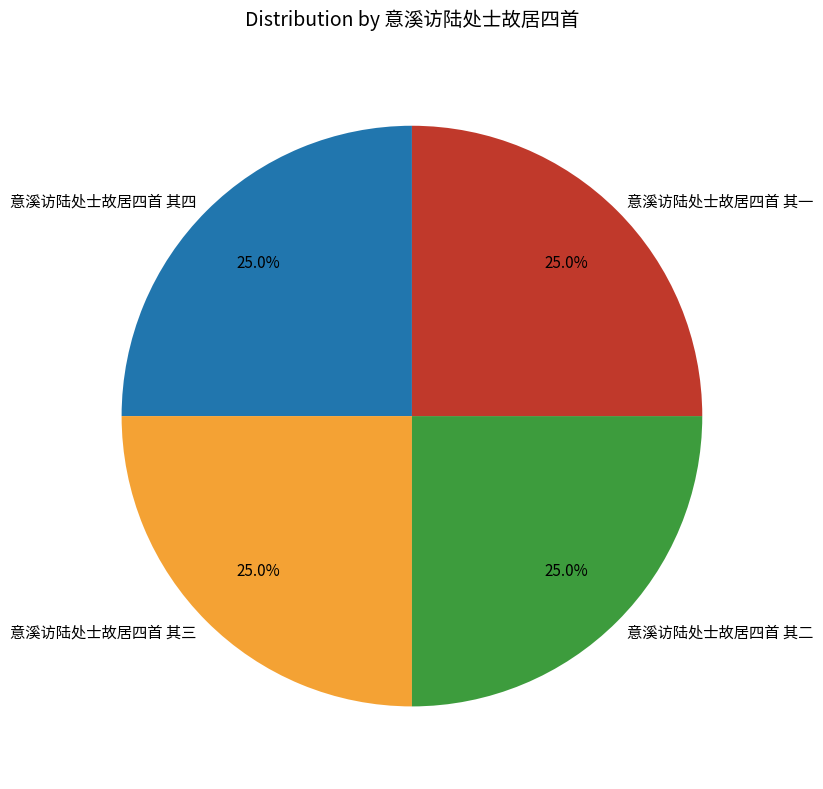

What percentage is the 意溪访陆处士故居四首 其一 slice, to the nearest percent?

25%